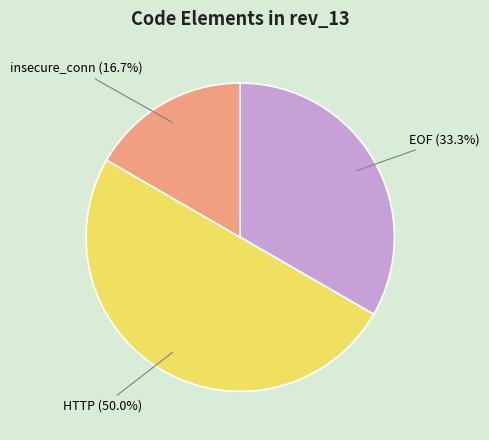

To the nearest percent, what percentage of the pie is EOF?

33%